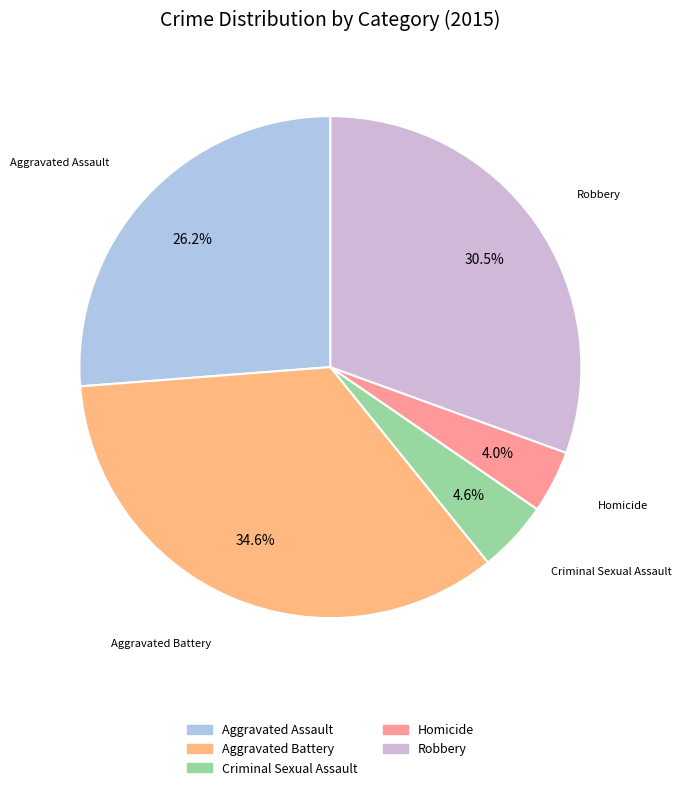

To the nearest percent, what is the difference between the largest and smallest slice percentages?

31%